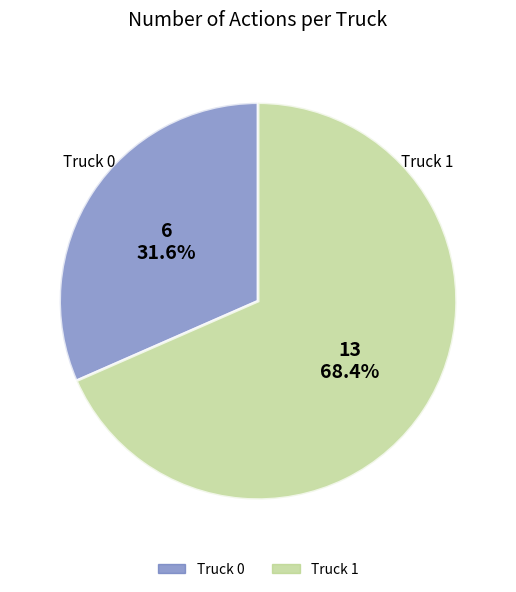

Which slice is the largest?

Truck 1